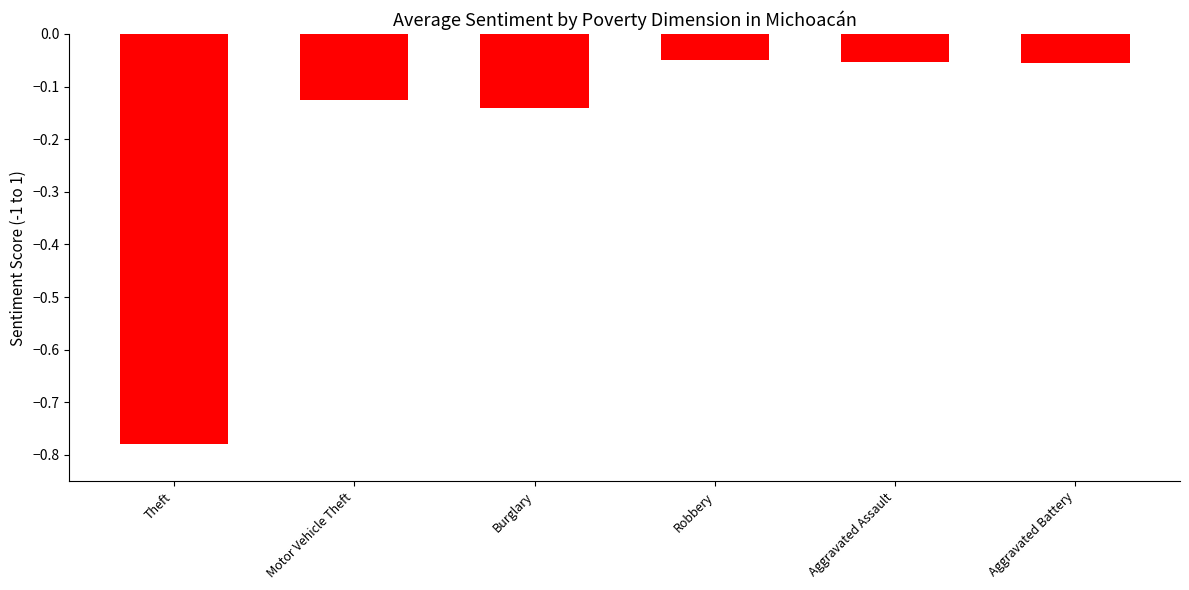

At which category does the chart reach its minimum across all series?

Theft